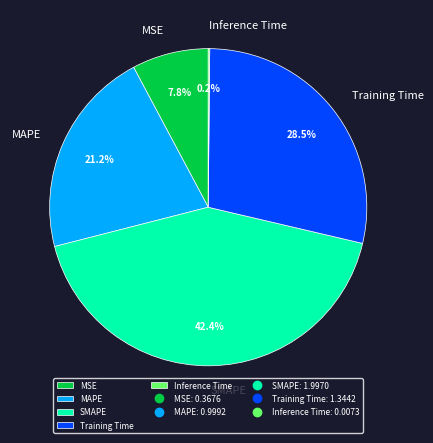

Does MSE represent more than half of the total?

No